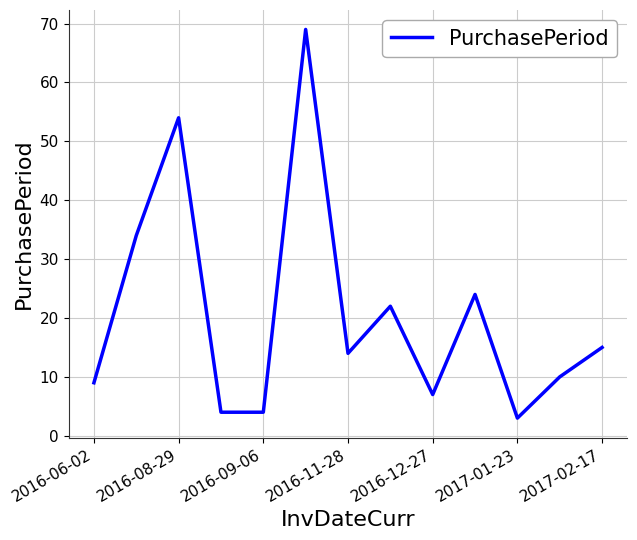

What is the average value?

21